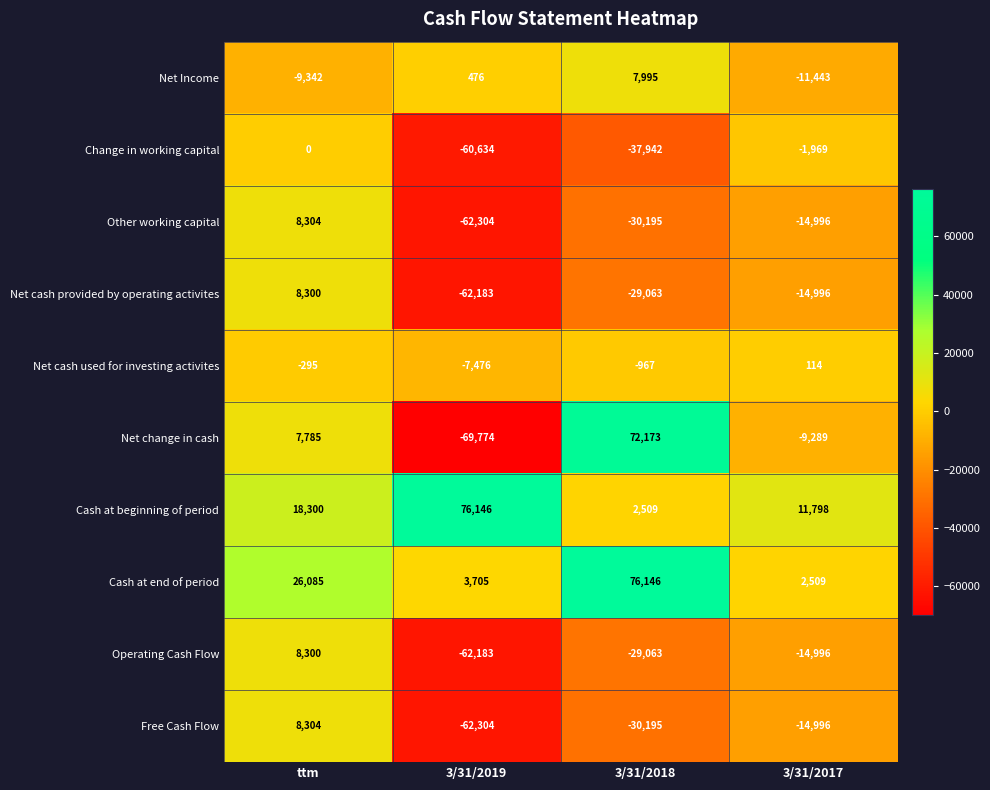

What is the total value across all series at 3/31/2019?

-306531